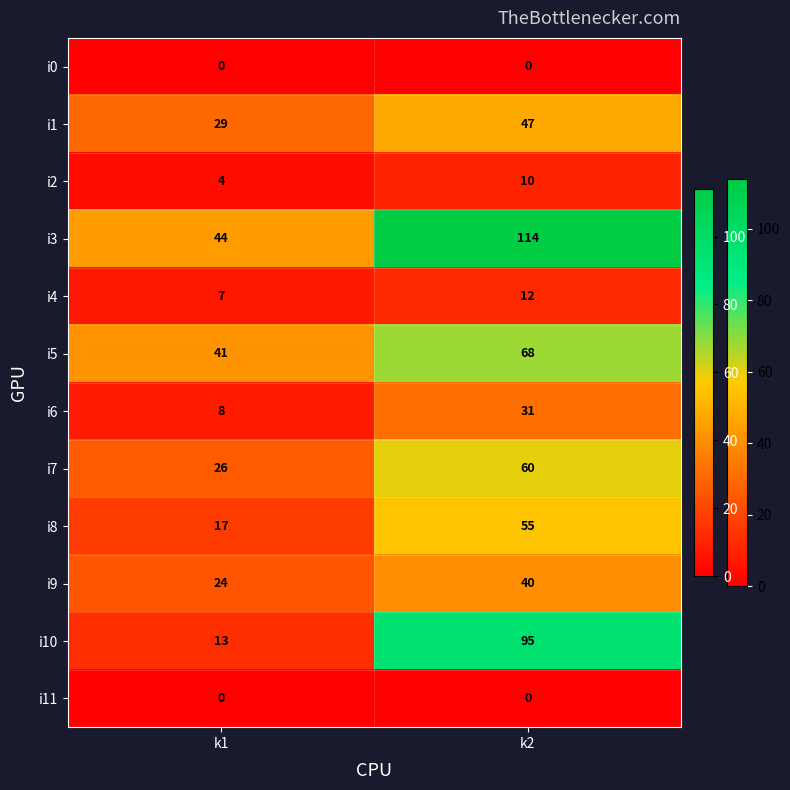

Reading left to right, list all the values displayed in this chart.

i0: 0	0
i1: 29	47
i2: 4	10
i3: 44	114
i4: 7	12
i5: 41	68
i6: 8	31
i7: 26	60
i8: 17	55
i9: 24	40
i10: 13	95
i11: 0	0